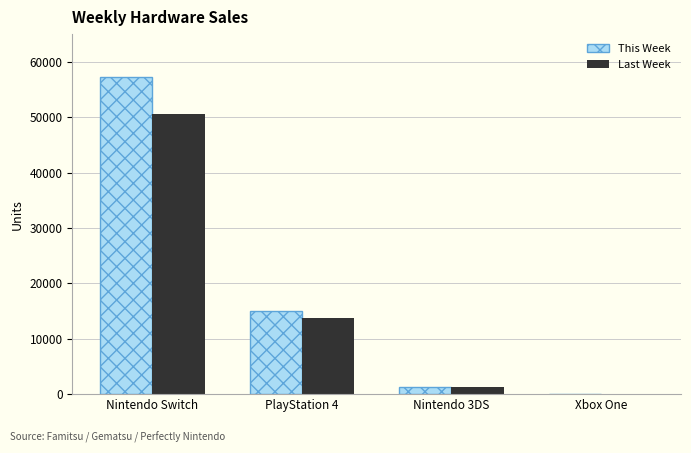

At which label does Last Week reach its peak?

Nintendo Switch